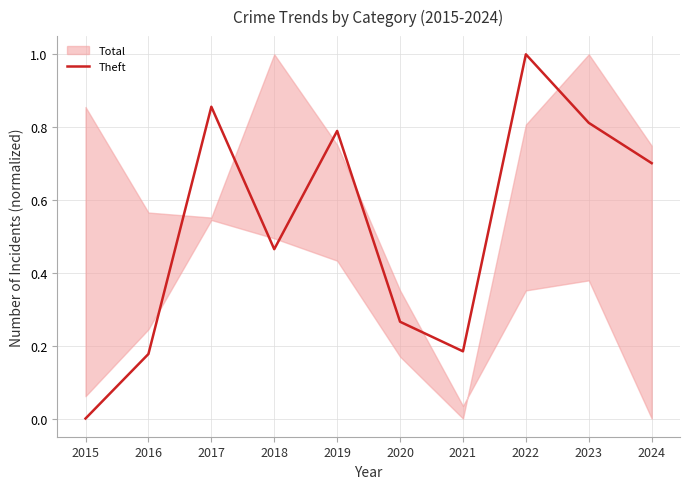

Reading left to right, transcribe all the data shown in this chart.

0.0	0.2	0.9	0.5	0.8	0.3	0.2	1.0	0.8	0.7